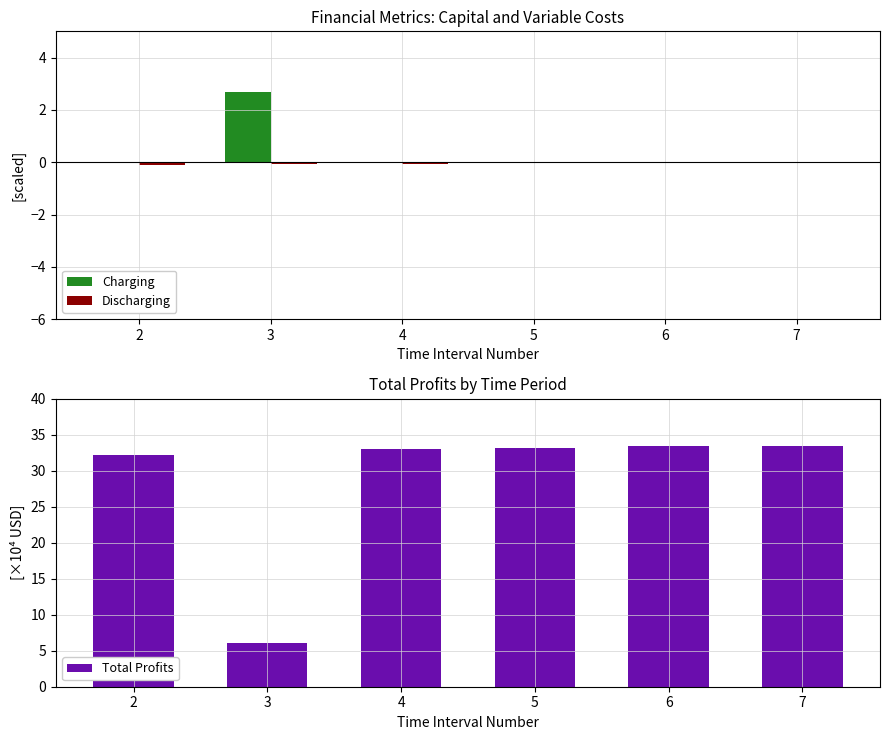

Which series has the largest range (max minus min)?

Total Profits